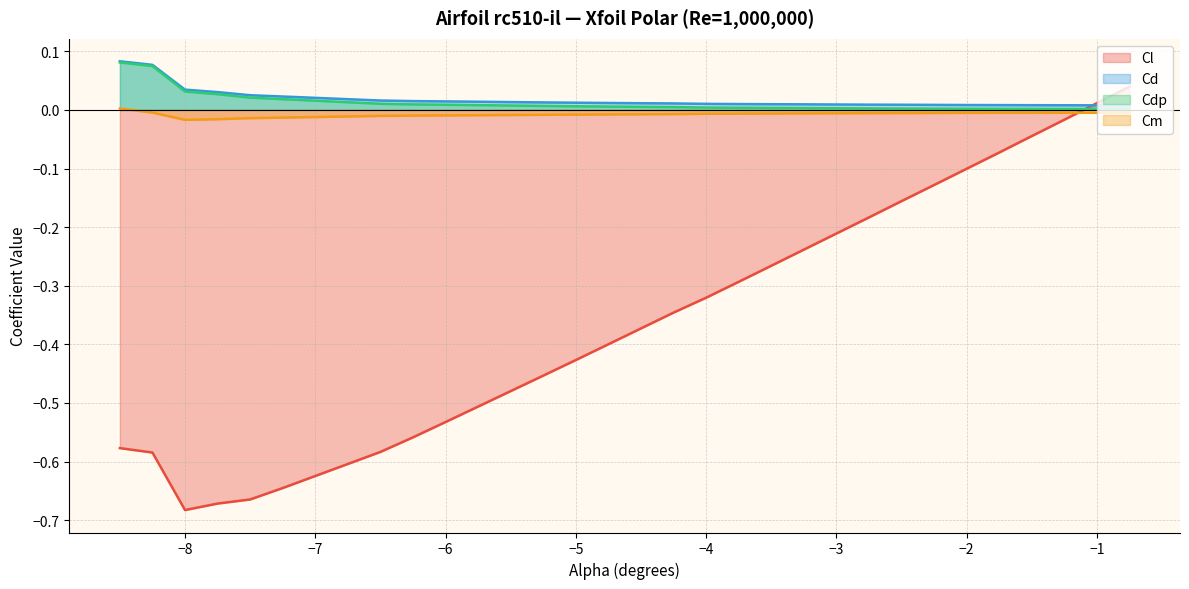

Between which two adjacent categories do Cd and Cl first intersect?

-1.25 and -1.0